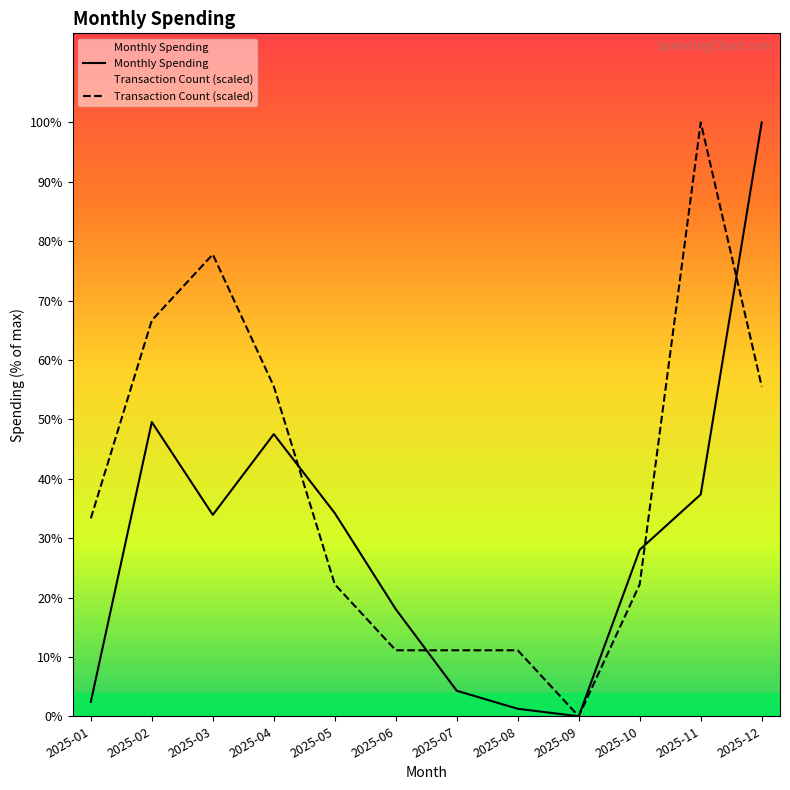

At which category does Monthly Spending reach its first local peak?

2025-02